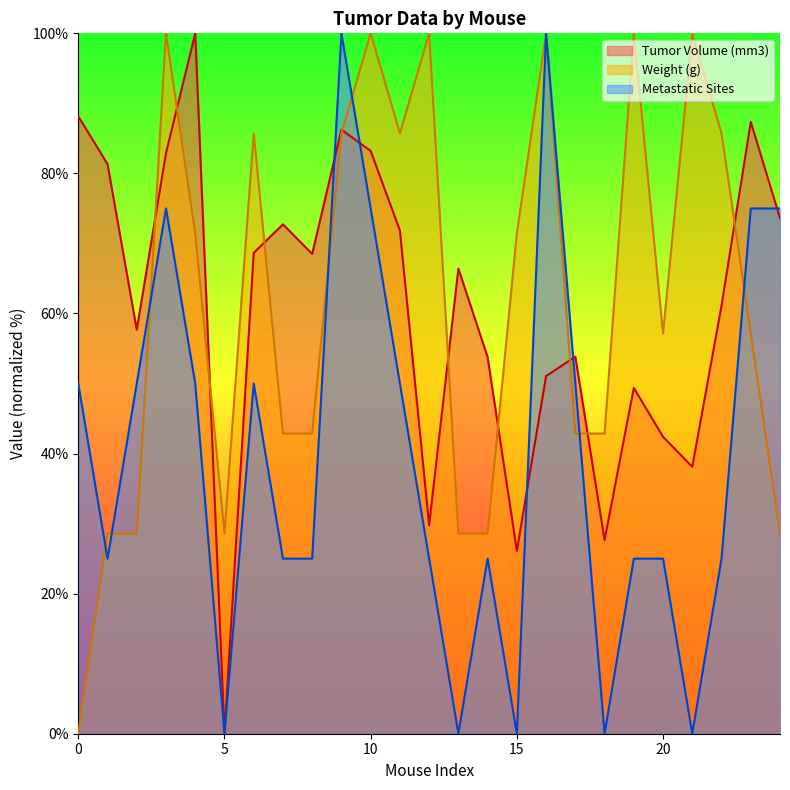

What is the total value across all series at 23?

219.5